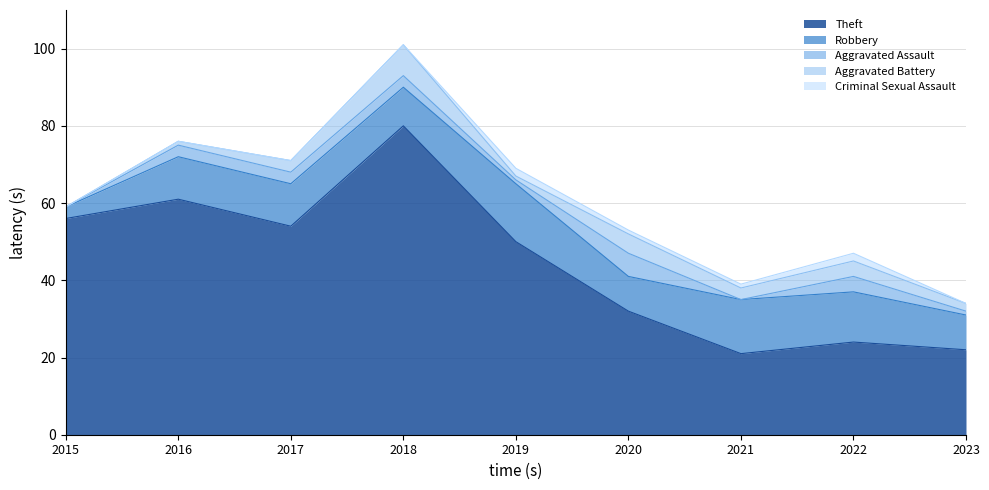

True or false: Robbery has more than 2 interior local peaks.

False